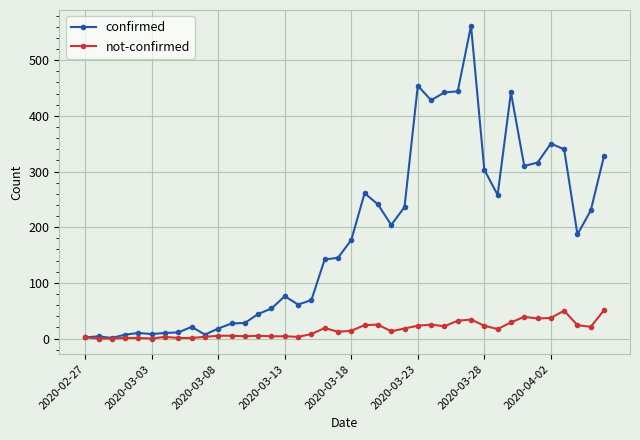

What is the value of the confirmed point at the 22nd from the left?

261